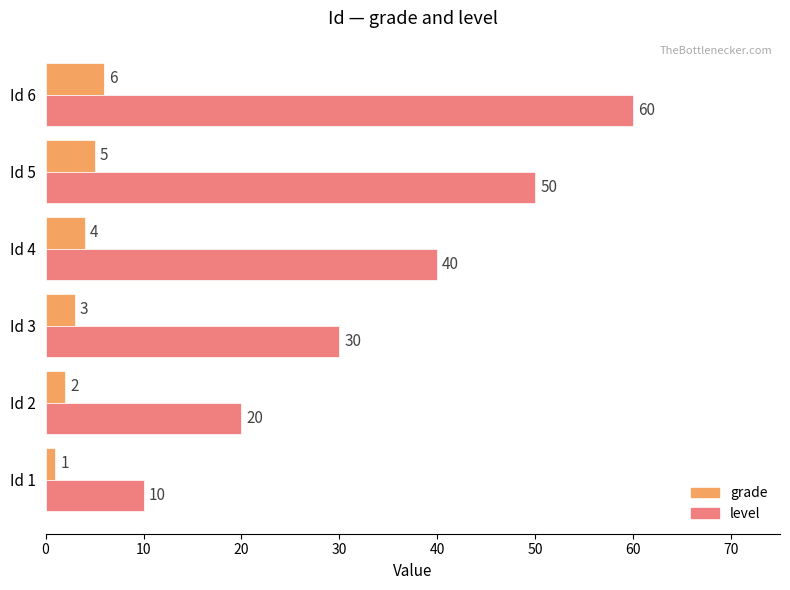

List the labels in order of level value, smallest first.

Id 1, Id 2, Id 3, Id 4, Id 5, Id 6